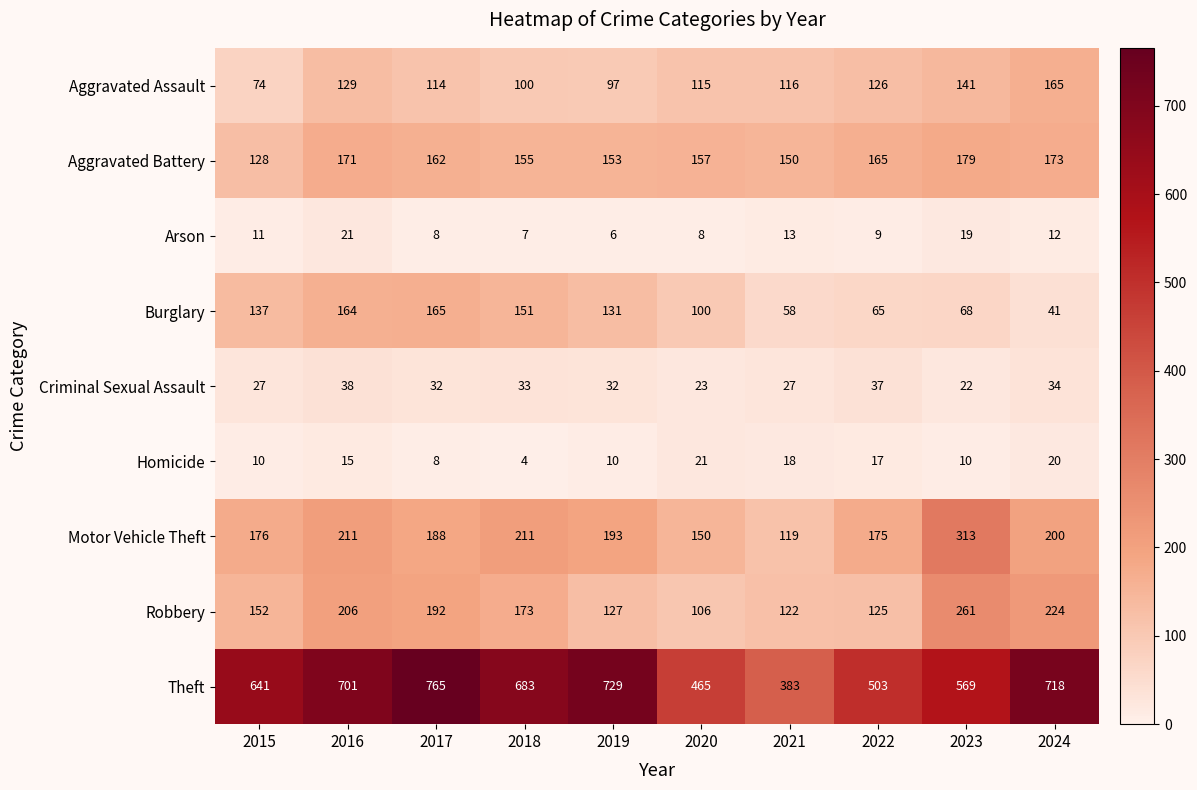

Which series has the largest total across all categories?

Theft